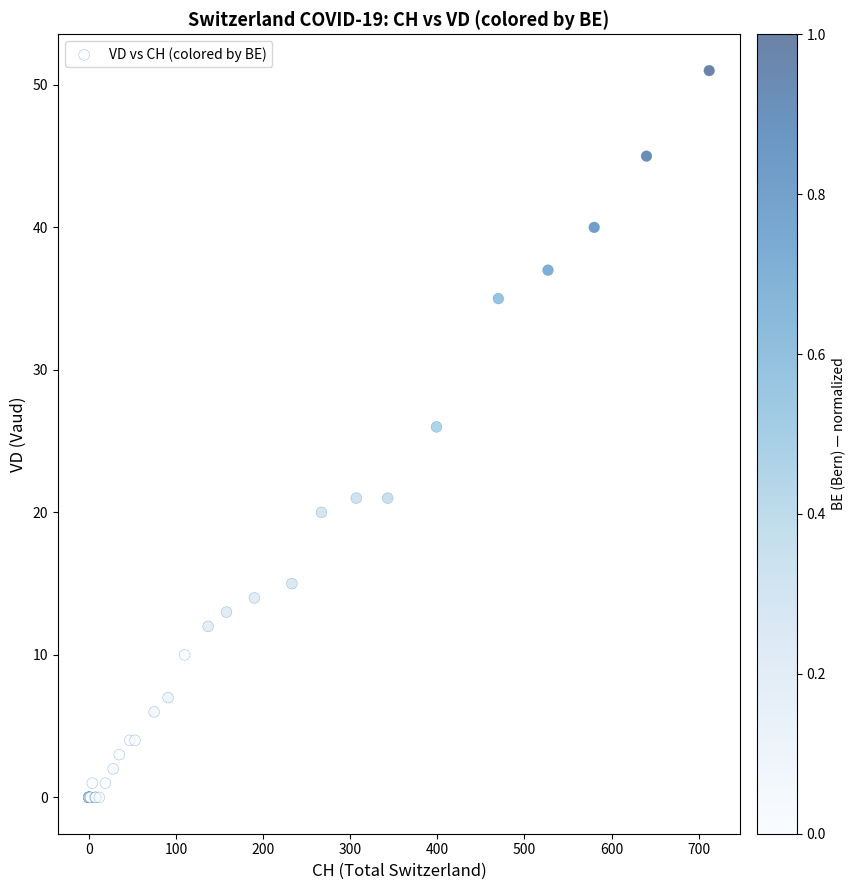

What Y value in the scatter plot is closest to 25?

26